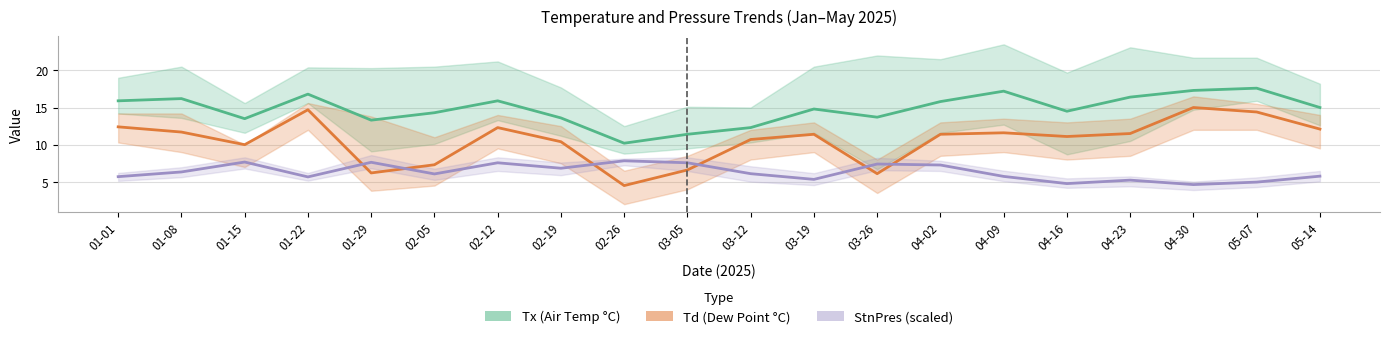

Reading left to right, transcribe all the data shown in this chart.

Tx (Air Temp °C): 15.9	16.2	13.5	16.8	13.3	14.3	15.9	13.6	10.2	11.4	12.3	14.8	13.7	15.8	17.2	14.5	16.4	17.3	17.6	15.0
Td (Dew Point °C): 12.4	11.7	10.0	14.7	6.2	7.3	12.3	10.4	4.5	6.6	10.7	11.4	6.1	11.4	11.6	11.1	11.5	15.0	14.4	12.1
StnPres (scaled): 5.7	6.3	7.7	5.7	7.6	6.1	7.6	6.8	7.8	7.6	6.1	5.3	7.4	7.3	5.7	4.8	5.2	4.6	5.0	5.8